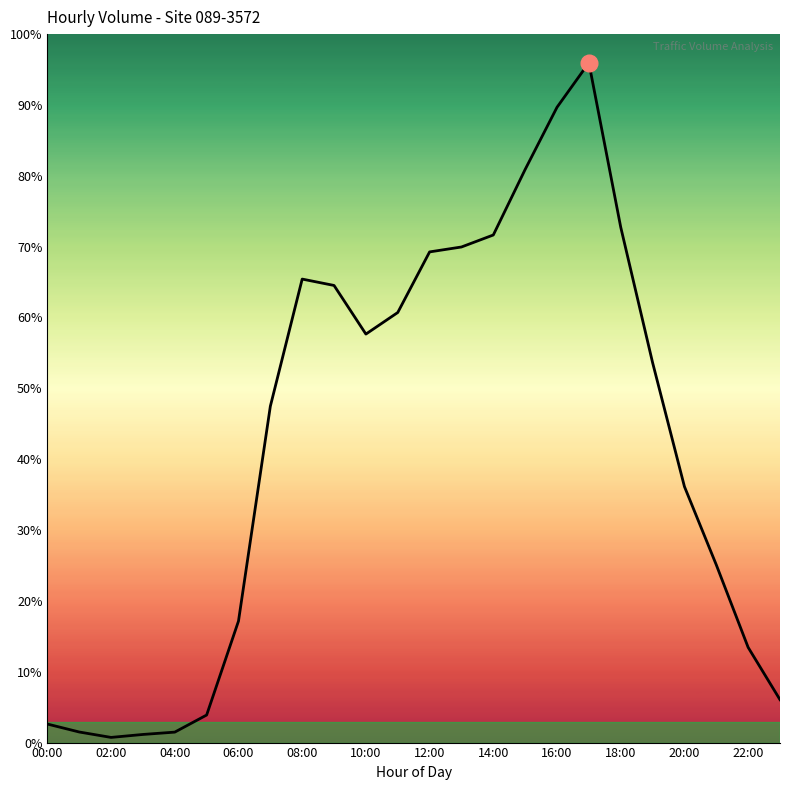

Is this an area chart (filled region under the line)?

No